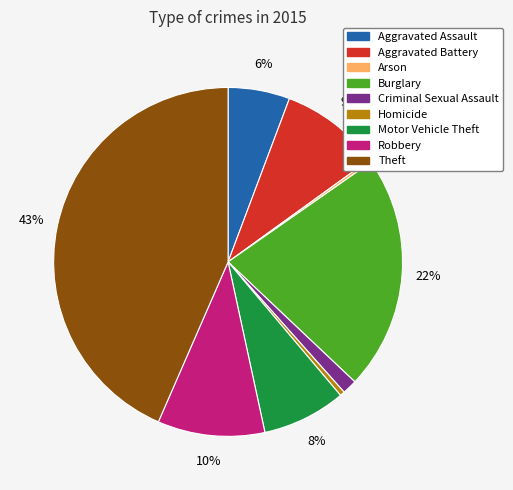

Which has a higher value, Aggravated Assault or Motor Vehicle Theft?

Motor Vehicle Theft